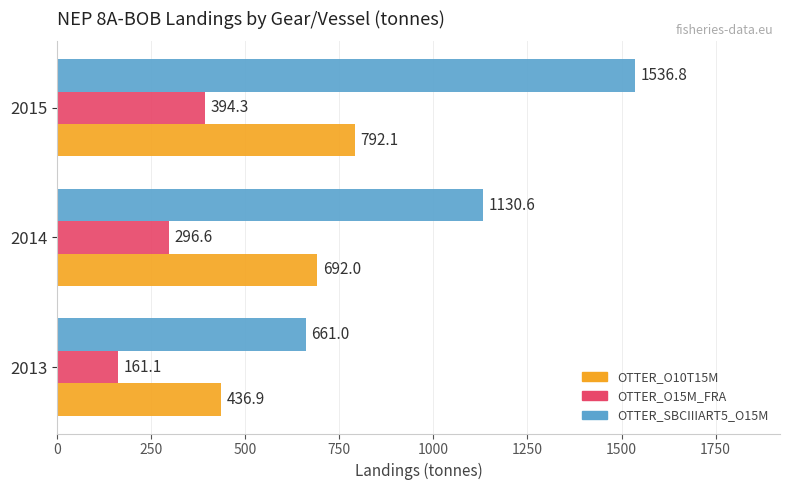

What is the difference between the highest and lowest values at 2013?

499.9